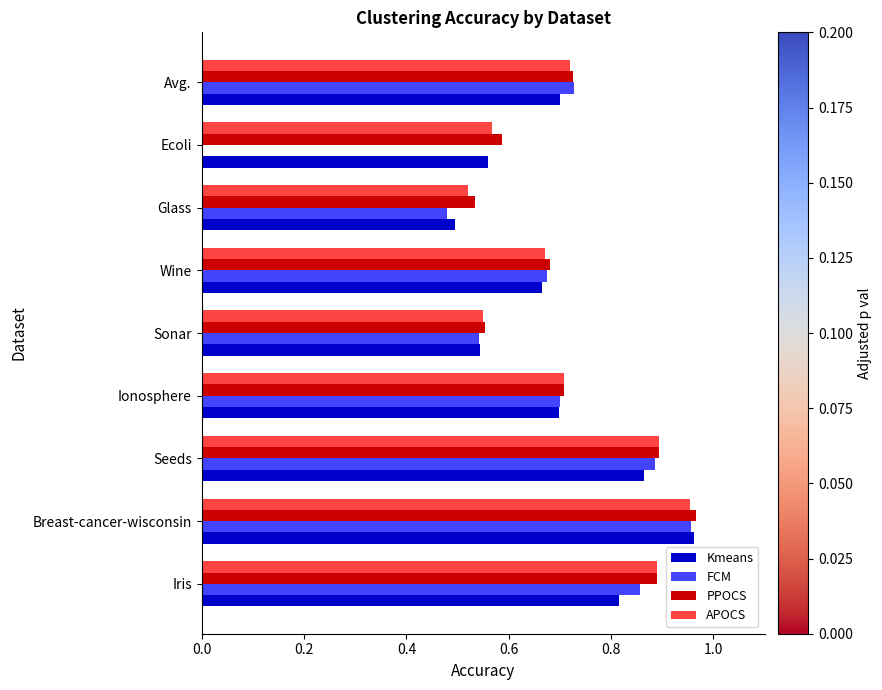

What is the sum of all FCM values?

5.8